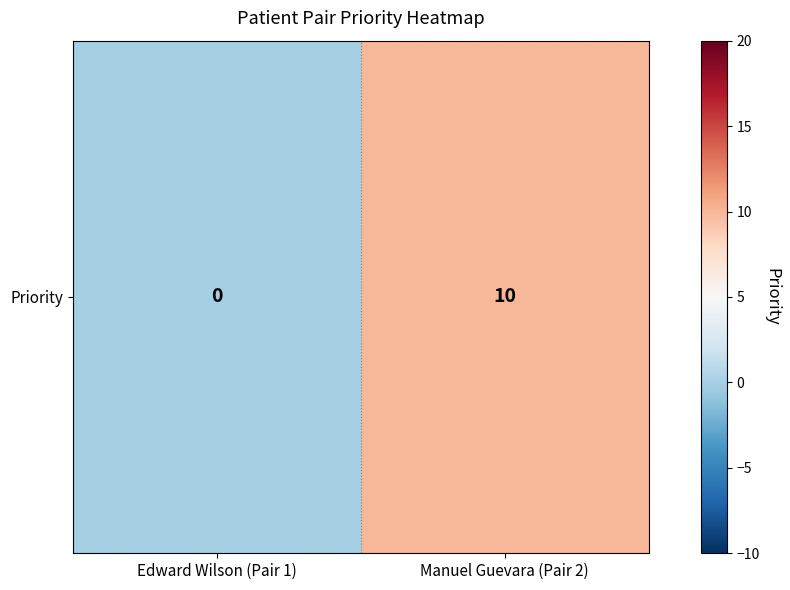

List the labels in order of value, smallest first.

Edward Wilson (Pair 1), Manuel Guevara (Pair 2)